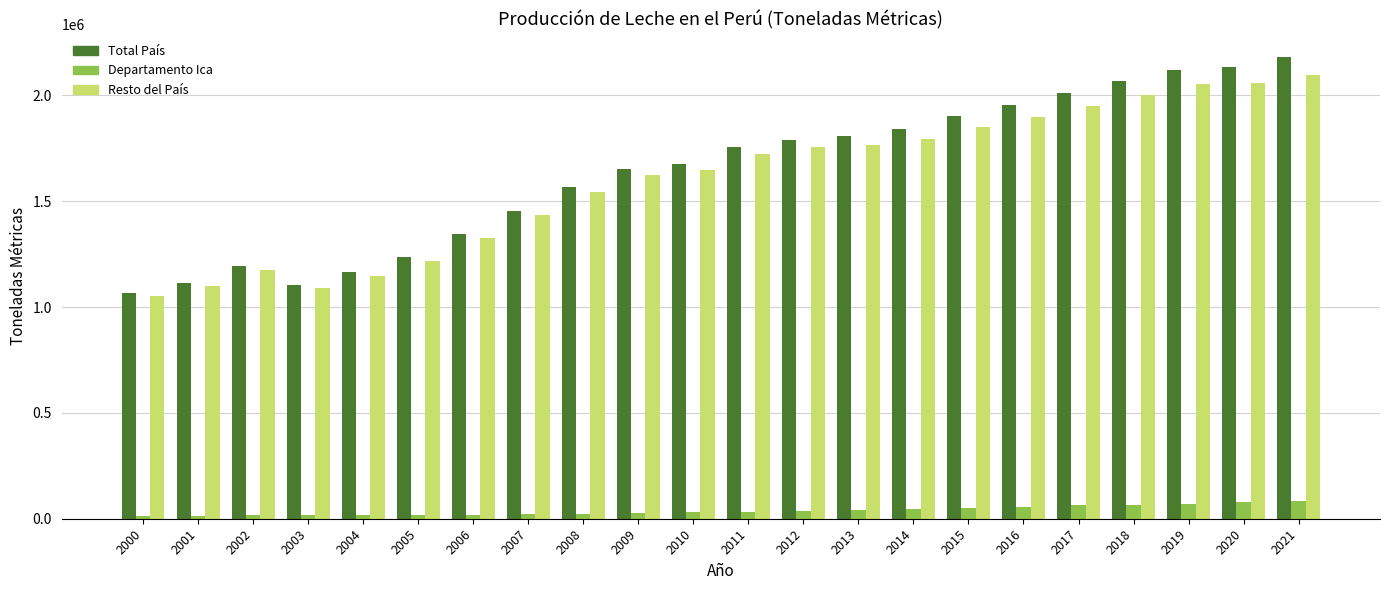

Is the value of Departamento Ica at 2003 greater than the value of Total País at 2009?

No